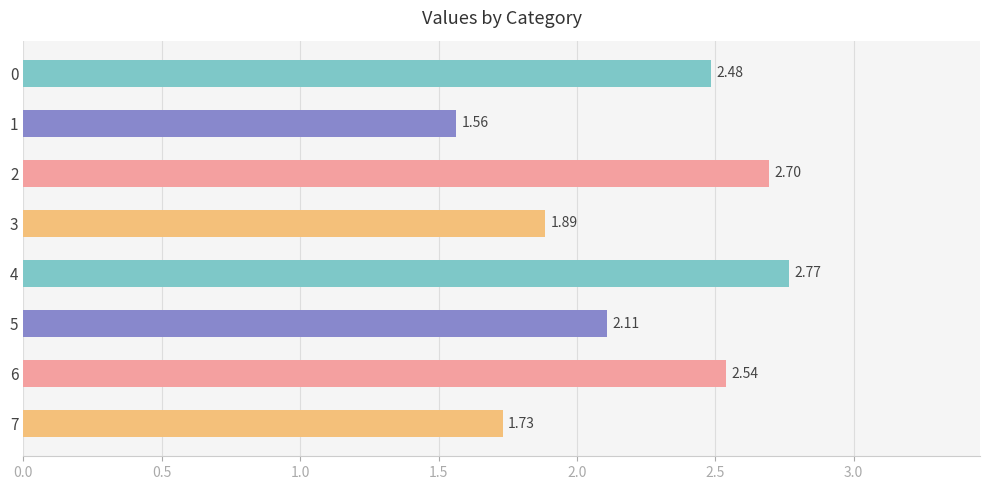

What is the sum of all values?

17.8